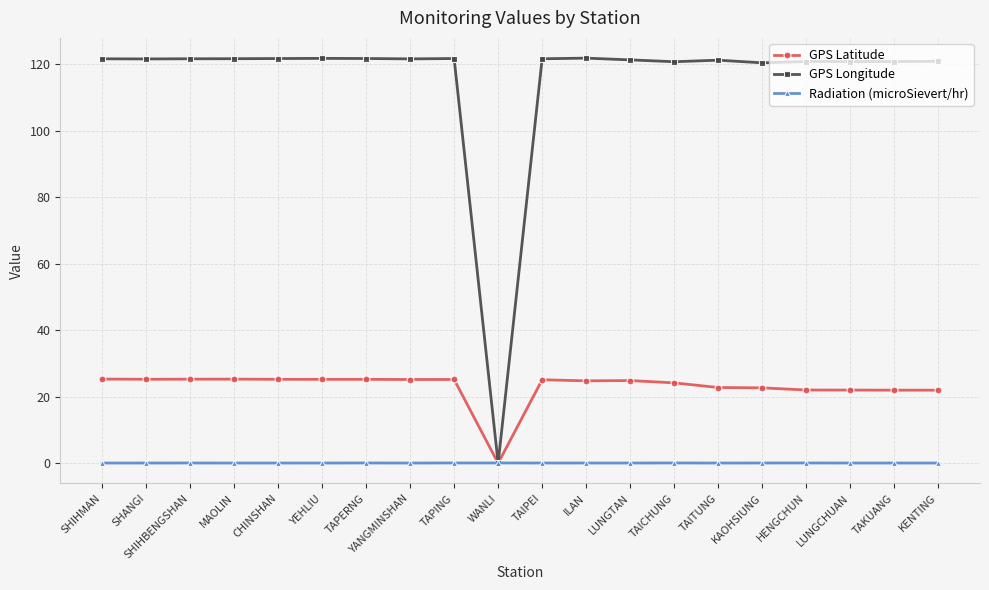

What is the difference between the GPS Longitude values at LUNGTAN and TAIPEI?

0.3